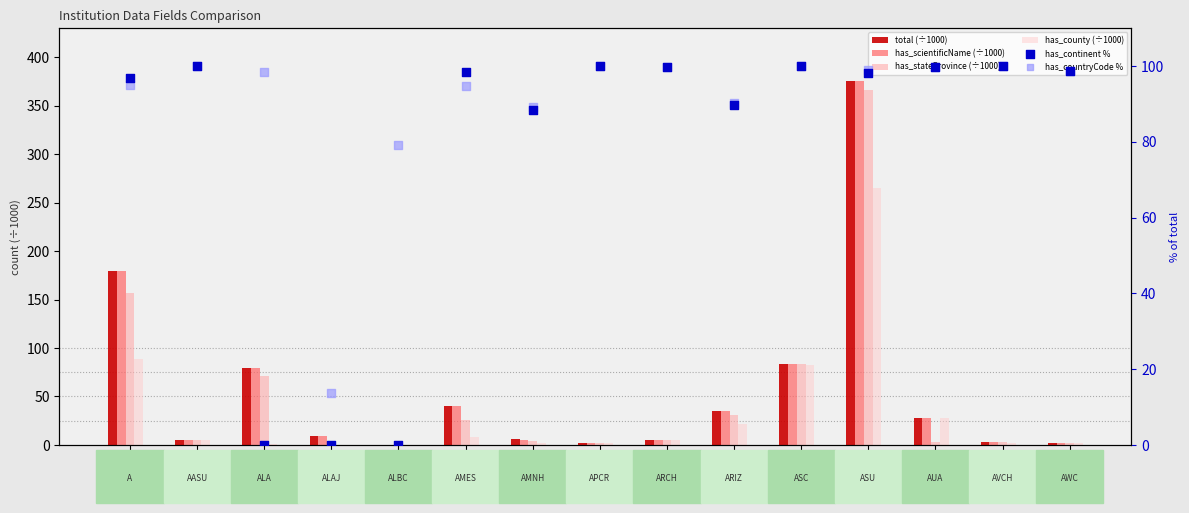

Is the value of has_stateProvince (÷1000) at ASC greater than the value of has_county (÷1000) at AVCH?

Yes